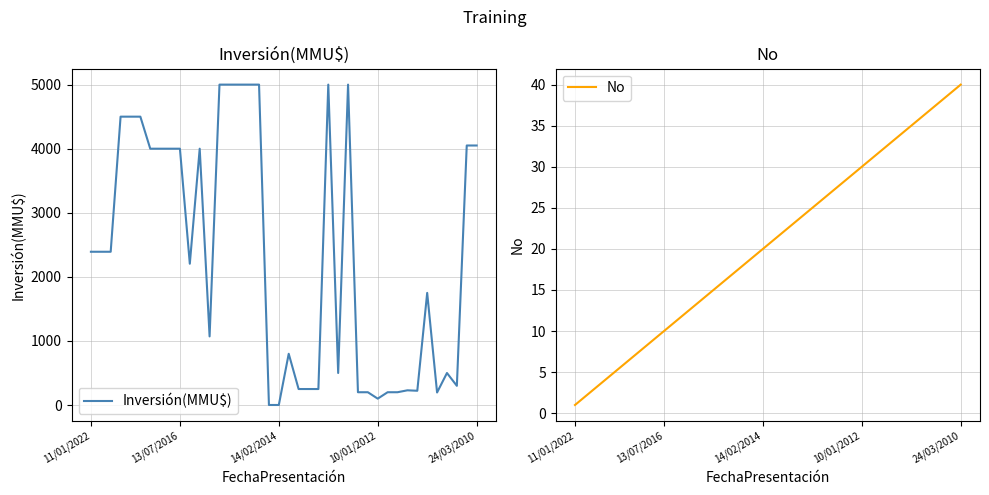

Which category has the highest value in the No series?

24/03/2010